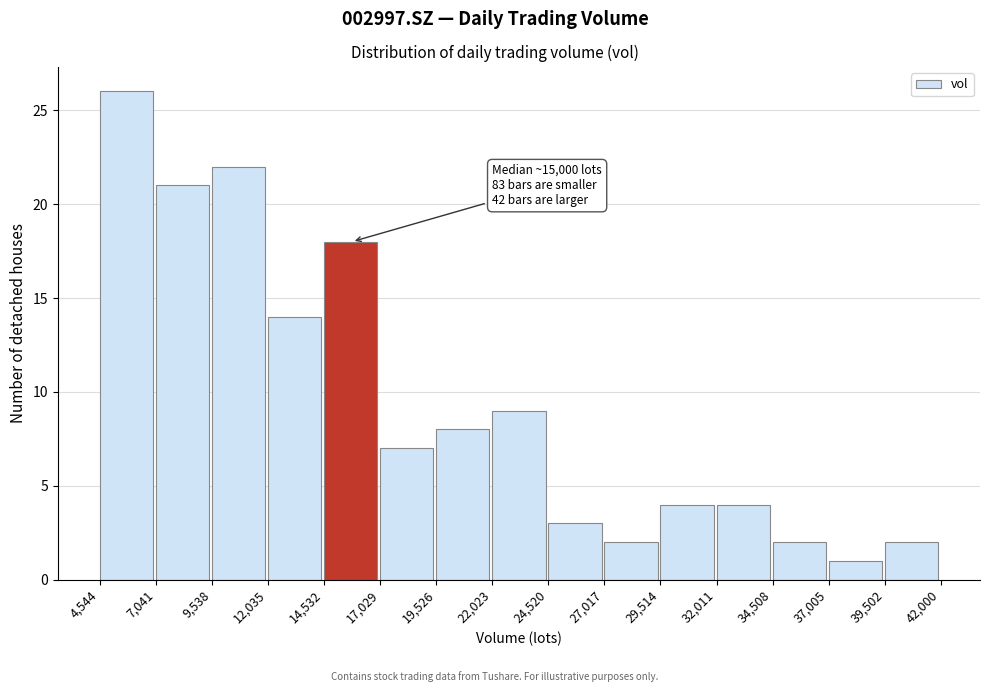

Which range on the x-axis has the tallest bar?

4,544 to 7,041